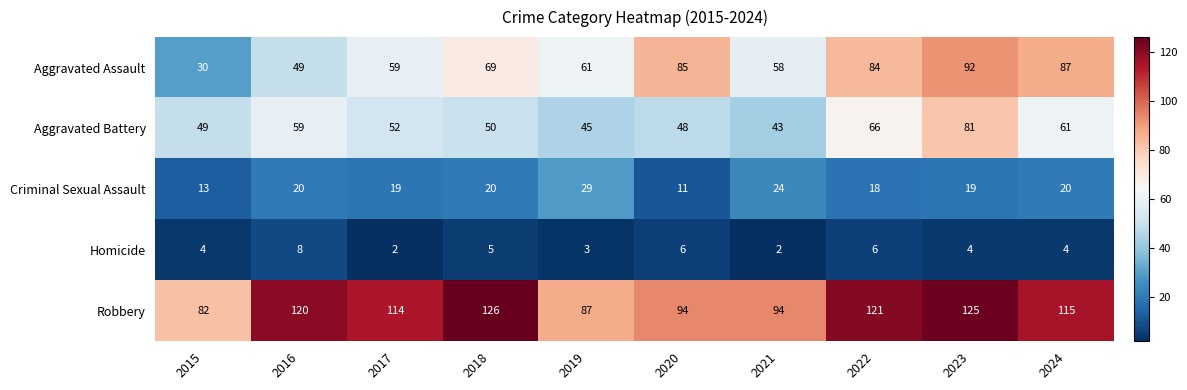

What is the sum of all Criminal Sexual Assault values?

193